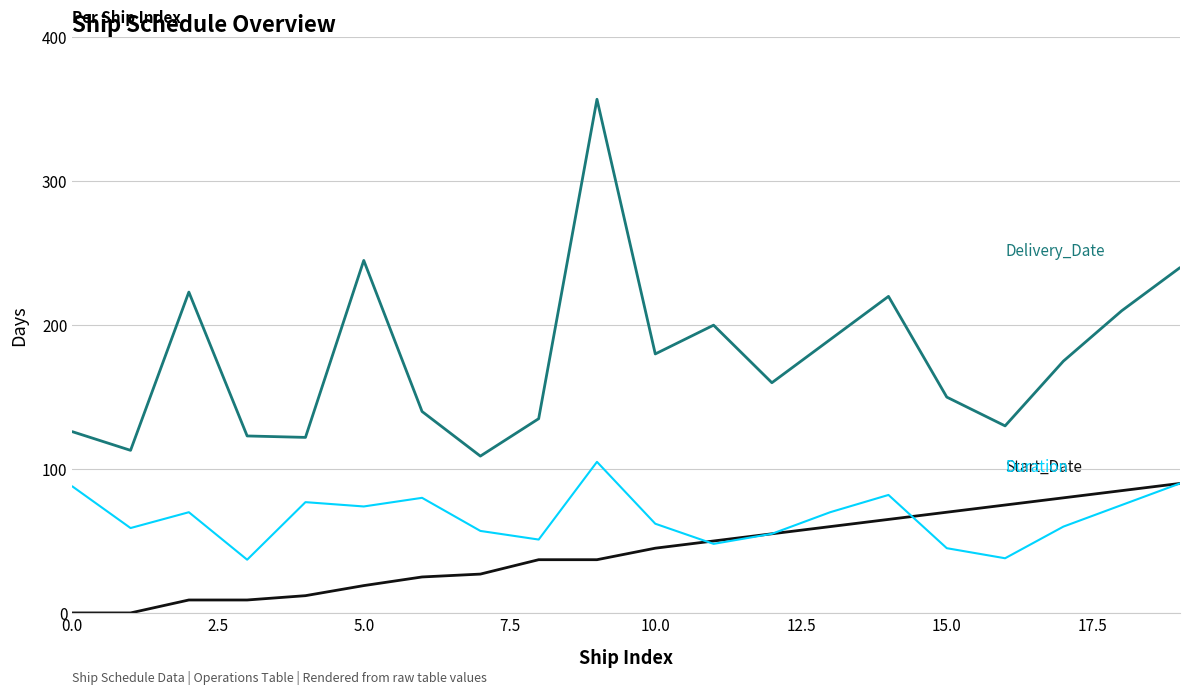

What is the greatest value displayed?

357